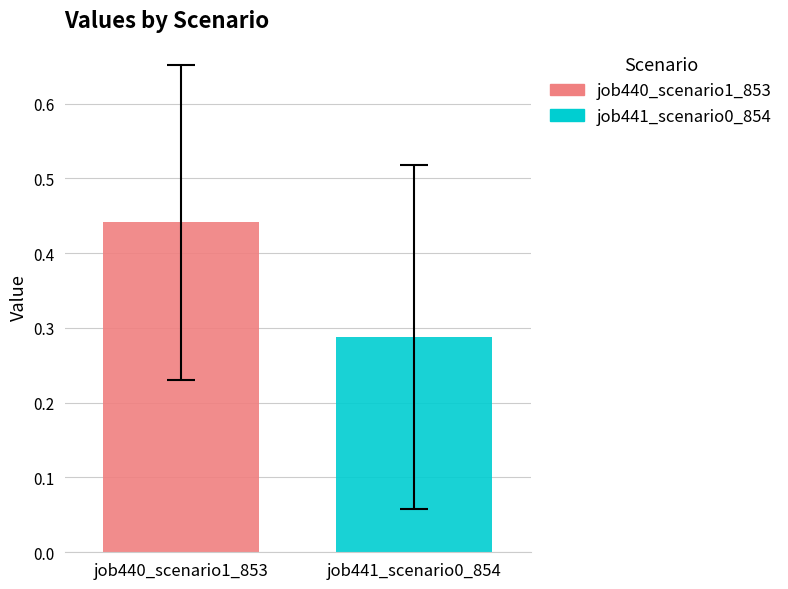

How many data points does each series have?

1